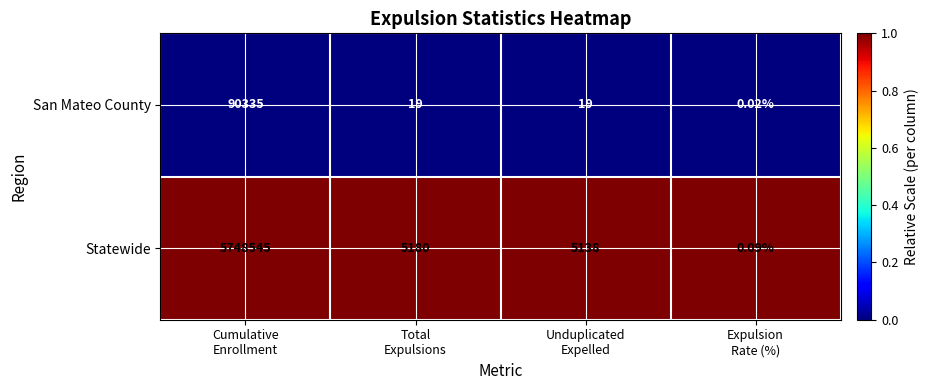

Which series has the largest total across all categories?

Statewide